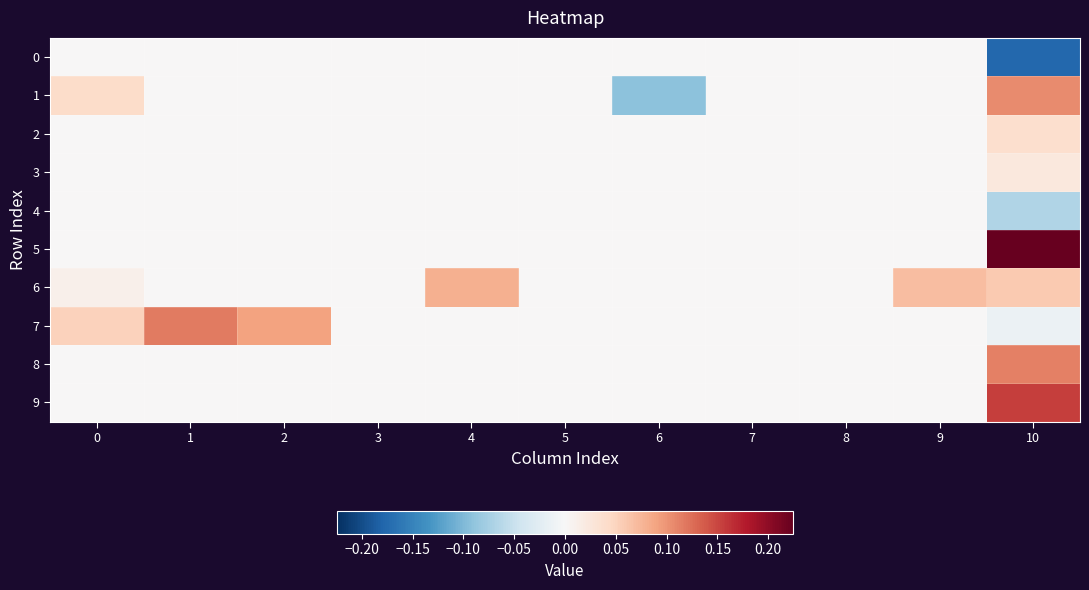

At how many categories does at least one series exceed 0?

6